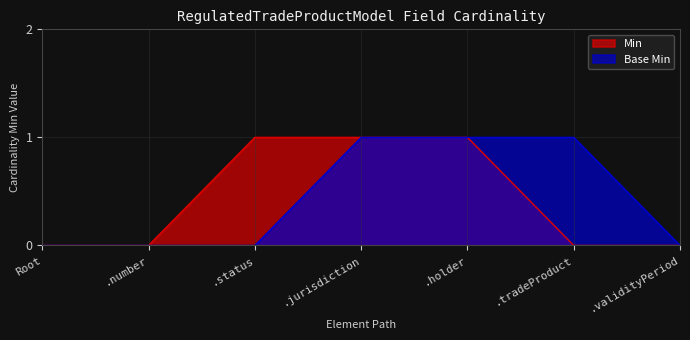

Does the chart have visible grid lines?

Yes